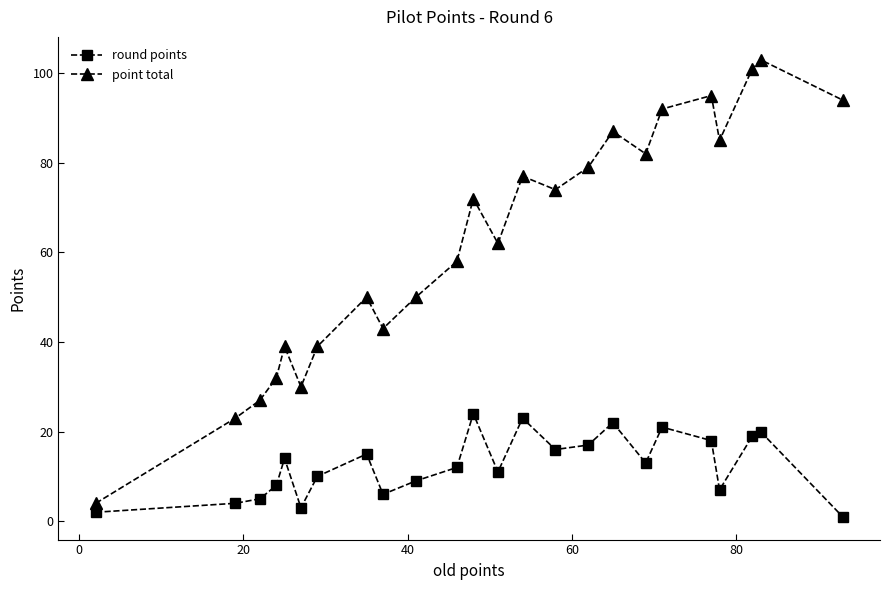

List the series in order of their overall mean, highest first.

point total, round points